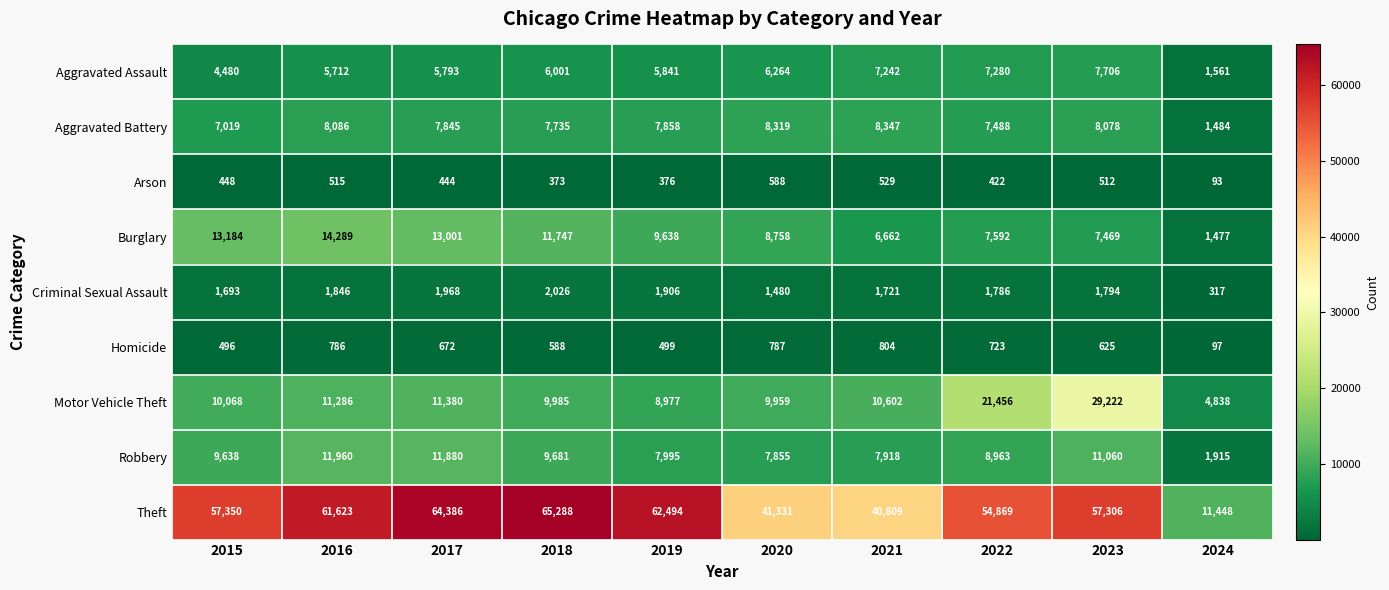

What is the maximum value shown in the chart?

65288